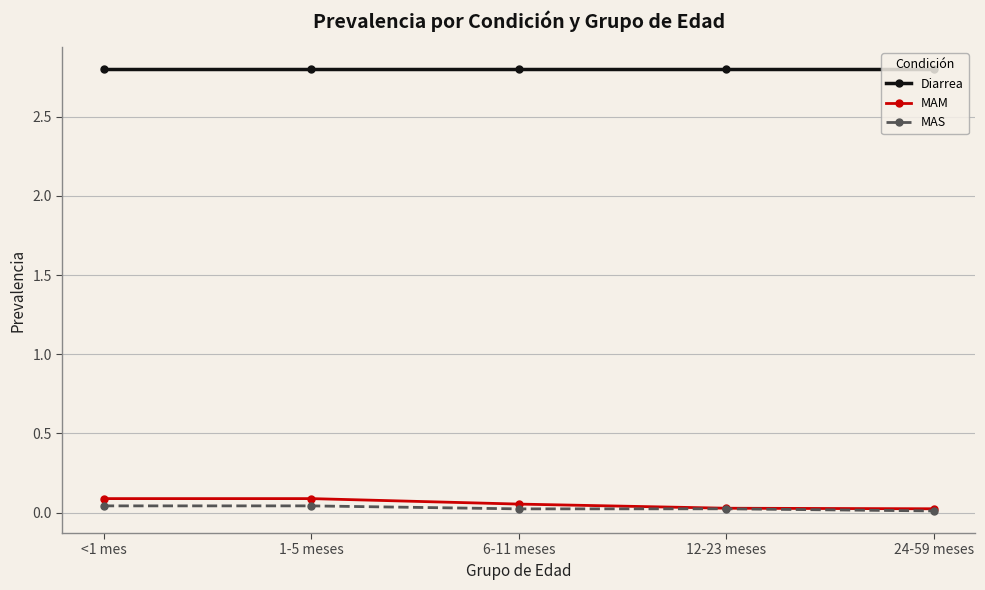

Which series has the largest total across all categories?

Diarrea